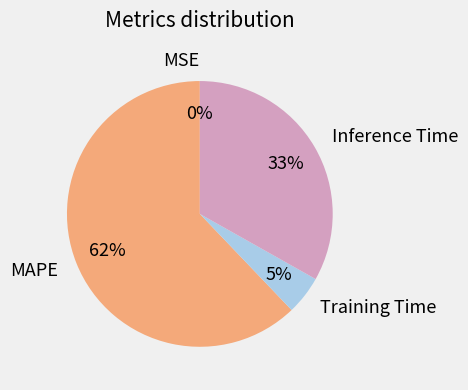

Which has a higher value, Training Time or Inference Time?

Inference Time